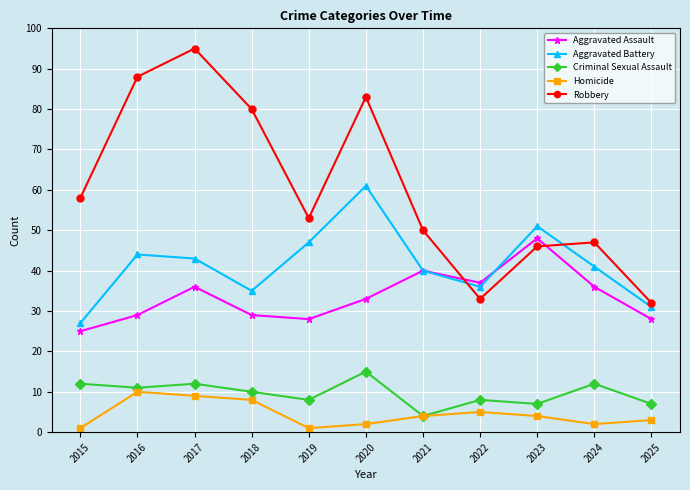

Is the value of Aggravated Battery at 2016 greater than the value of Robbery at 2015?

No